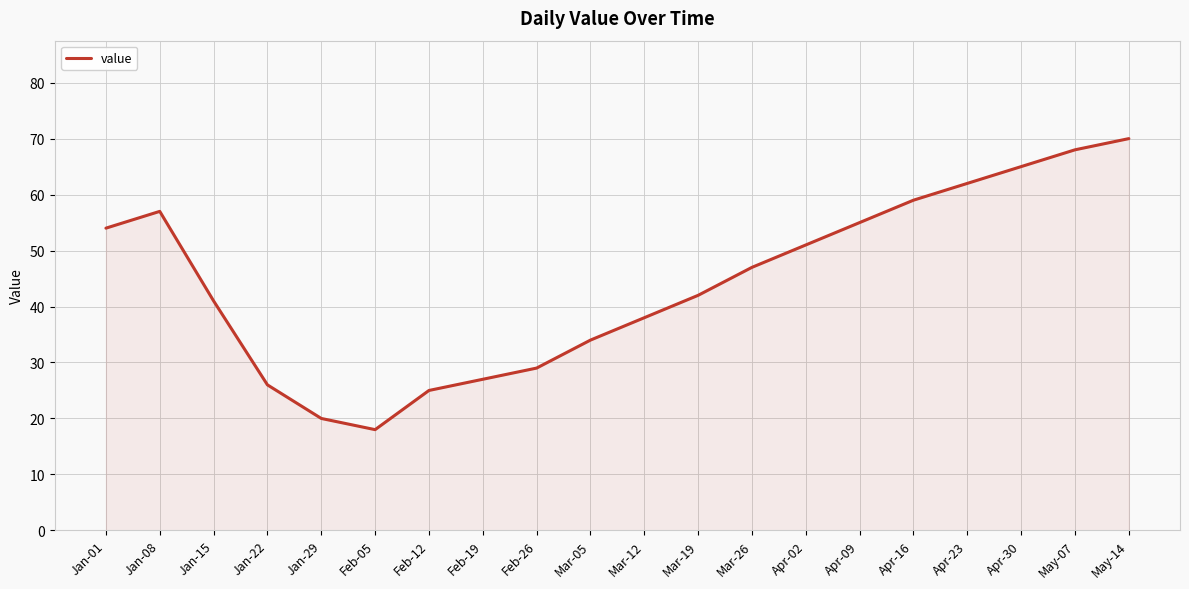

Is it true that the value at Feb-19 is 38?

False